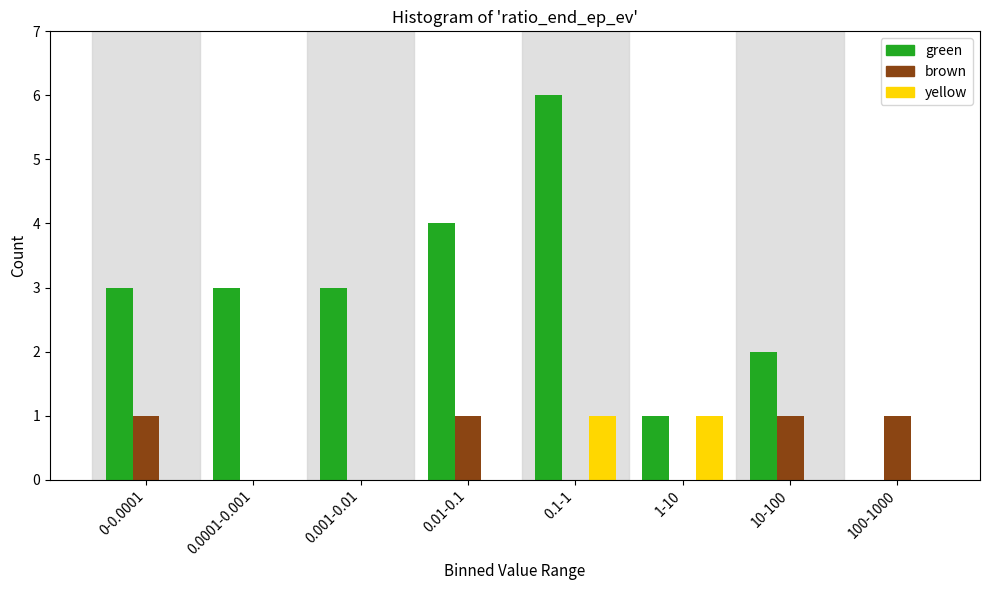

Reading left to right, list all the values displayed in this chart.

green: 0-0.0001=3	0.0001-0.001=3	0.001-0.01=3	0.01-0.1=4	0.1-1=6	1-10=1	10-100=2	100-1000=0
brown: 0-0.0001=1	0.0001-0.001=0	0.001-0.01=0	0.01-0.1=1	0.1-1=0	1-10=0	10-100=1	100-1000=1
yellow: 0-0.0001=0	0.0001-0.001=0	0.001-0.01=0	0.01-0.1=0	0.1-1=1	1-10=1	10-100=0	100-1000=0